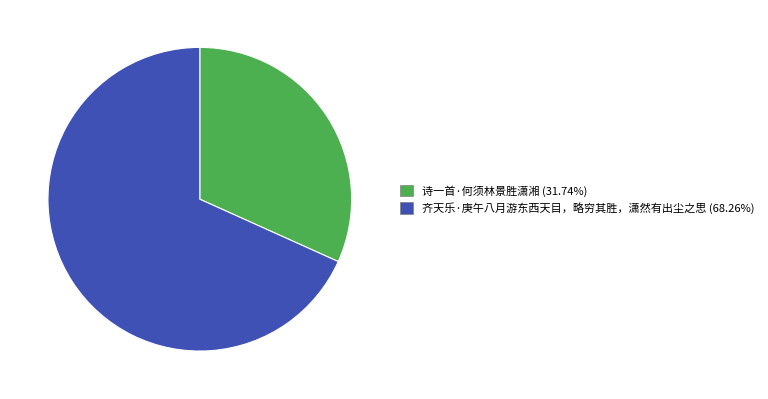

Is 齐天乐·庚午八月游东西天目，略穷其胜，潇然有出尘之思 the majority of the pie?

Yes